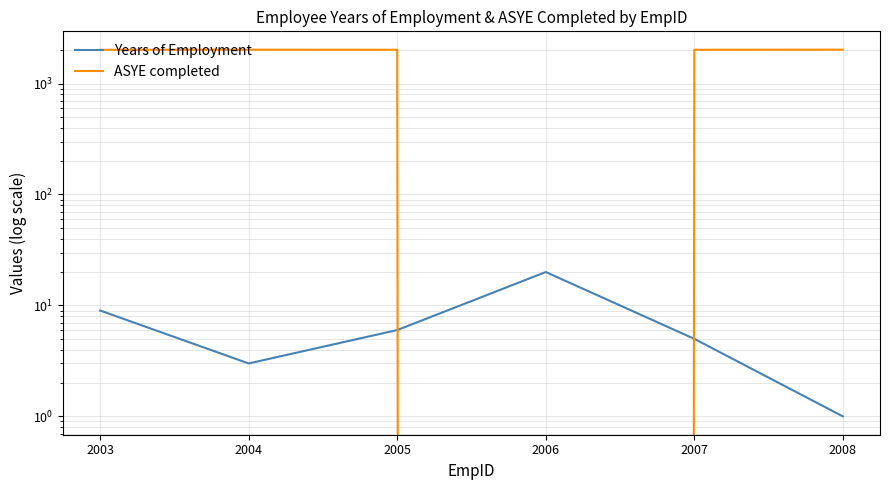

Which series ends up on top after the final intersection of Years of Employment and ASYE completed?

ASYE completed